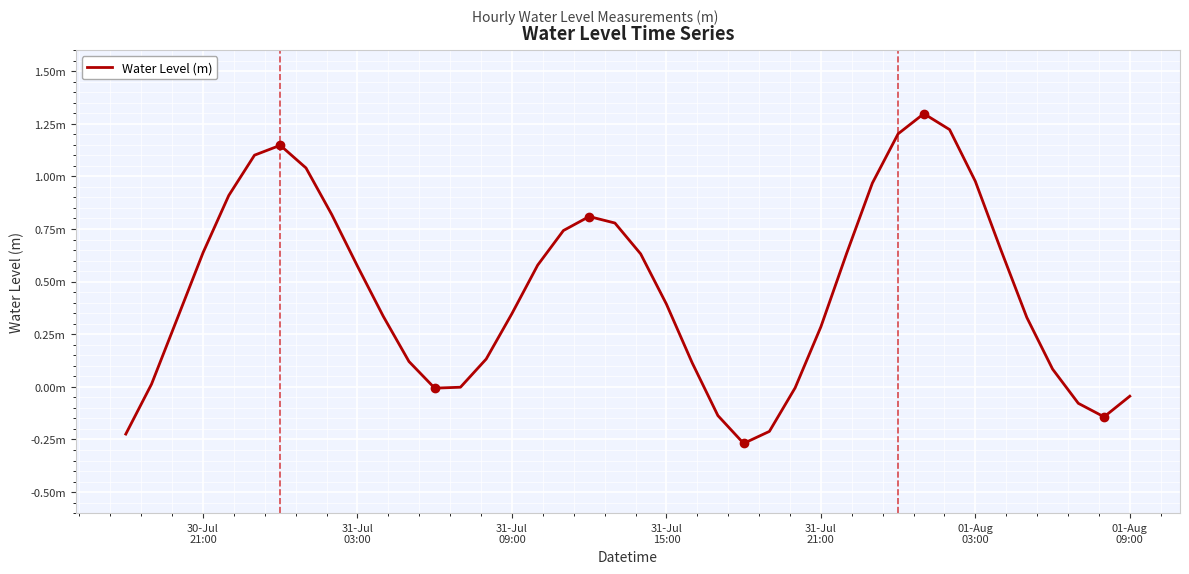

Does the chart display data point markers on the line(s)?

No